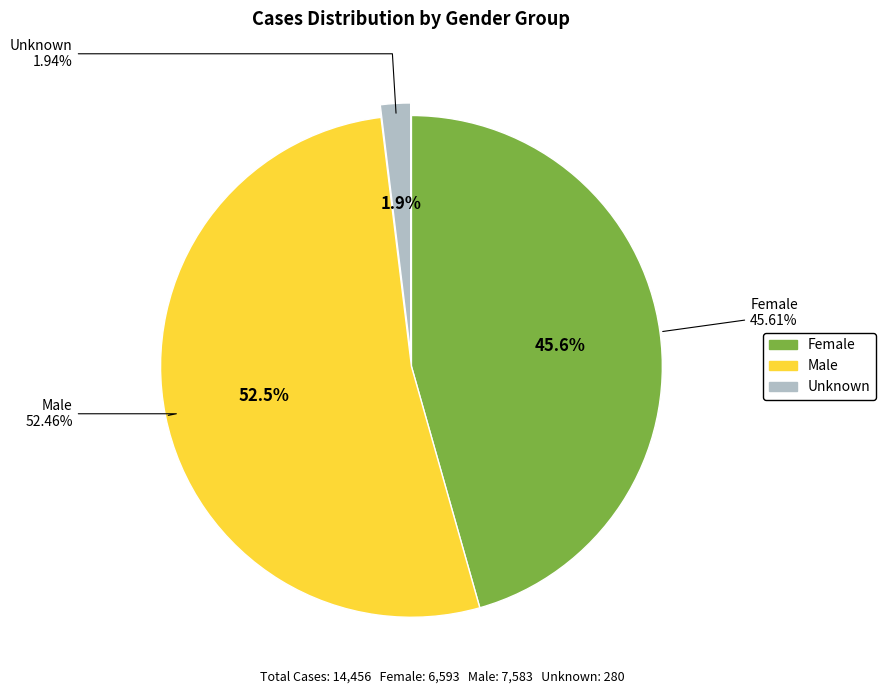

To the nearest percent, what is the difference between the Female and Male slice percentages?

7%